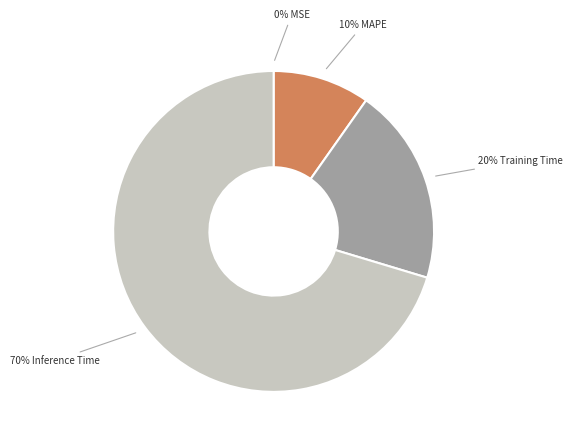

Does any single category account for the majority?

Yes